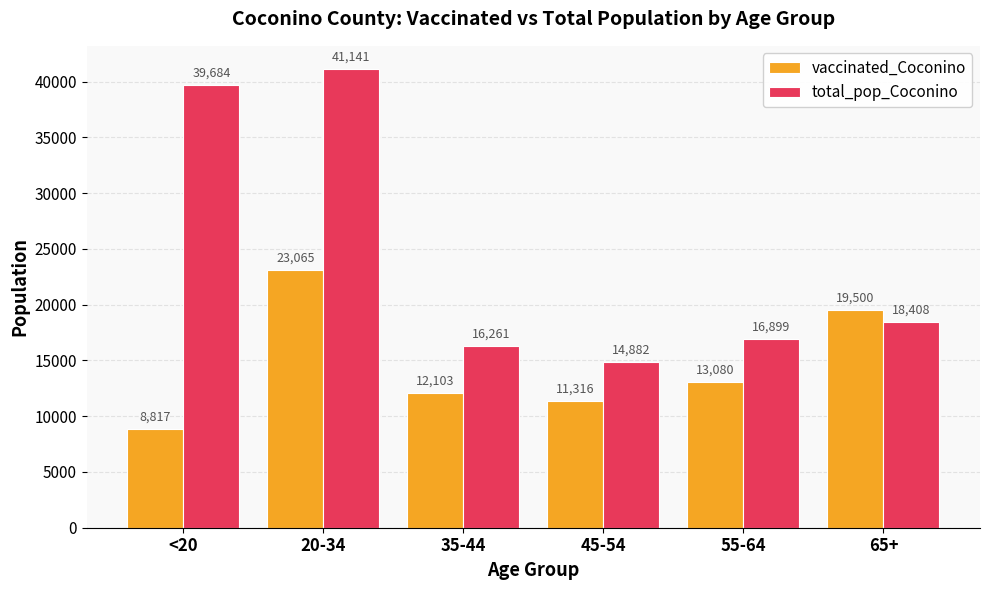

Which category has the highest value in the vaccinated_Coconino series?

20-34